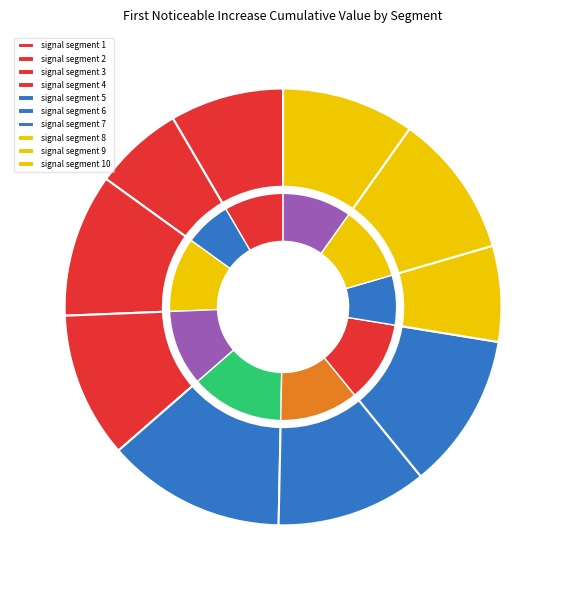

Is it true that signal segment 2 is 7% of the pie?

True